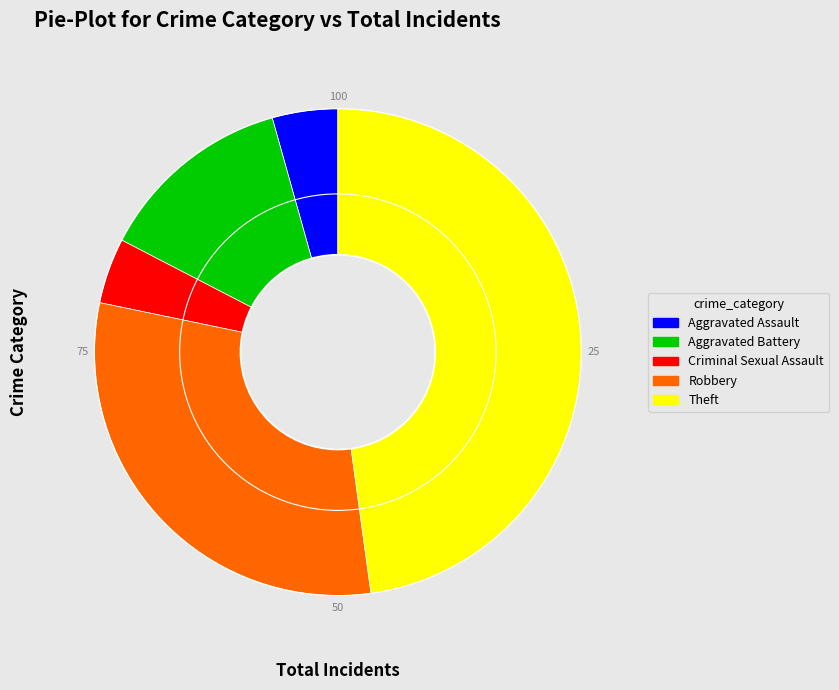

What is the largest slice in the pie chart?

Theft